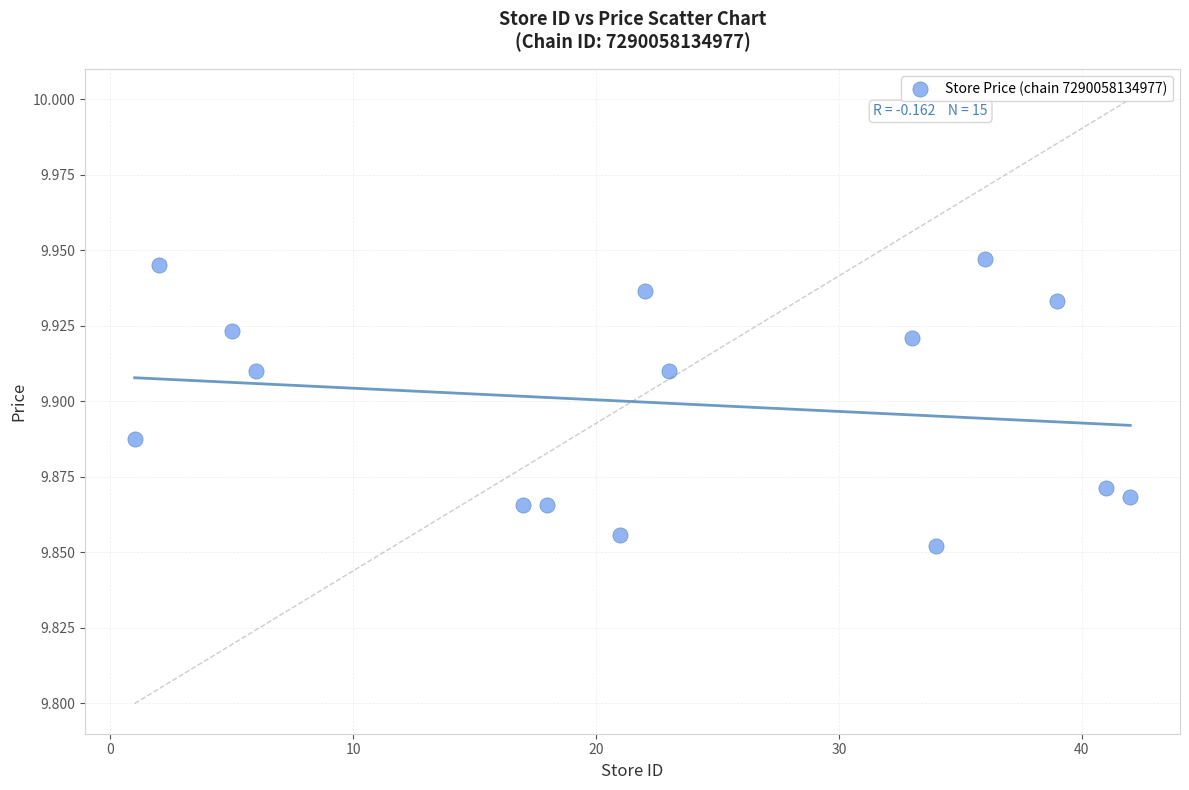

What is the range of X values (max minus min)?

41.0